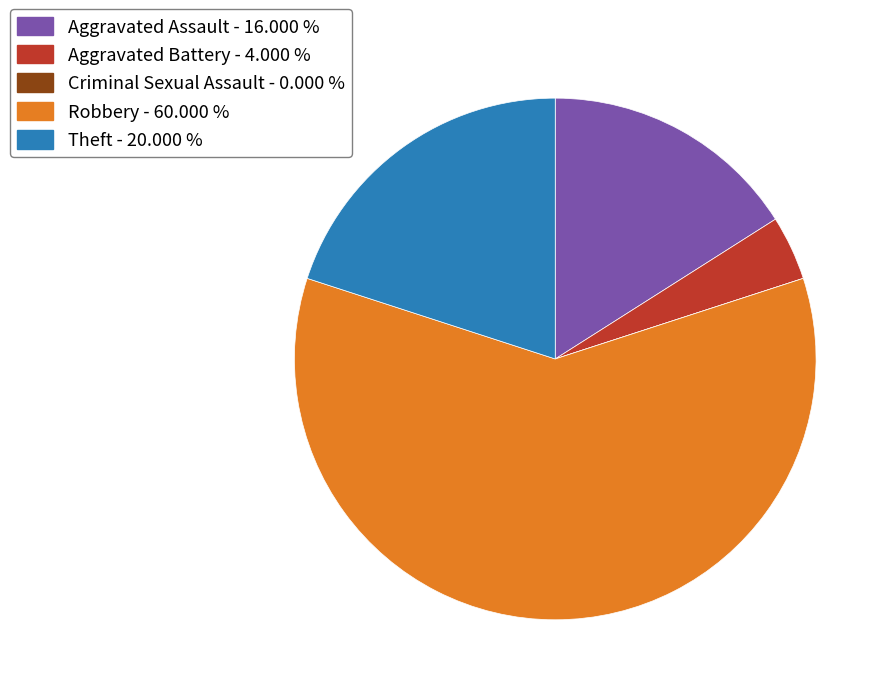

Is the sum of Aggravated Assault and Theft greater than half?

No